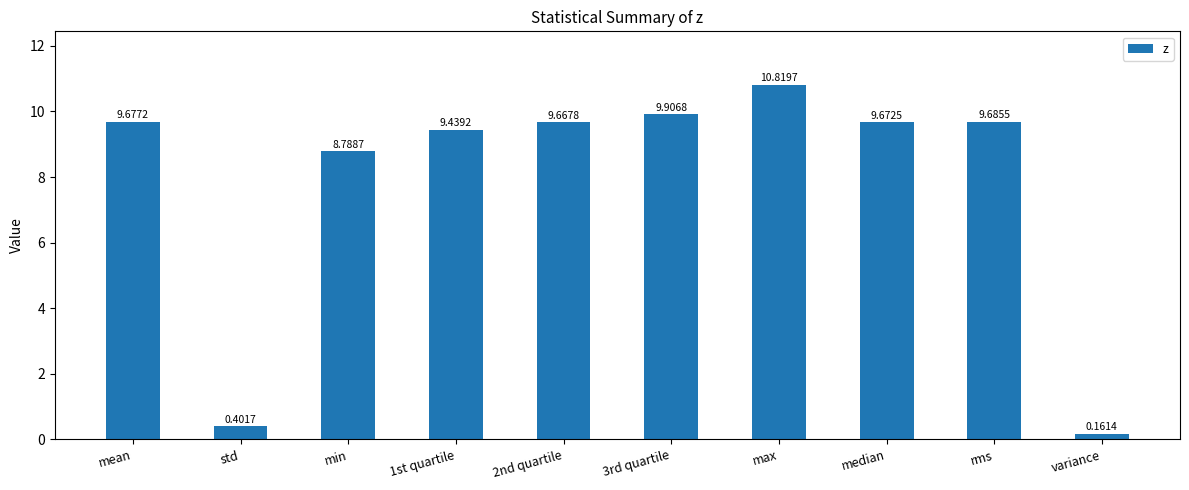

What is the sum of the values at variance and 2nd quartile?

9.8